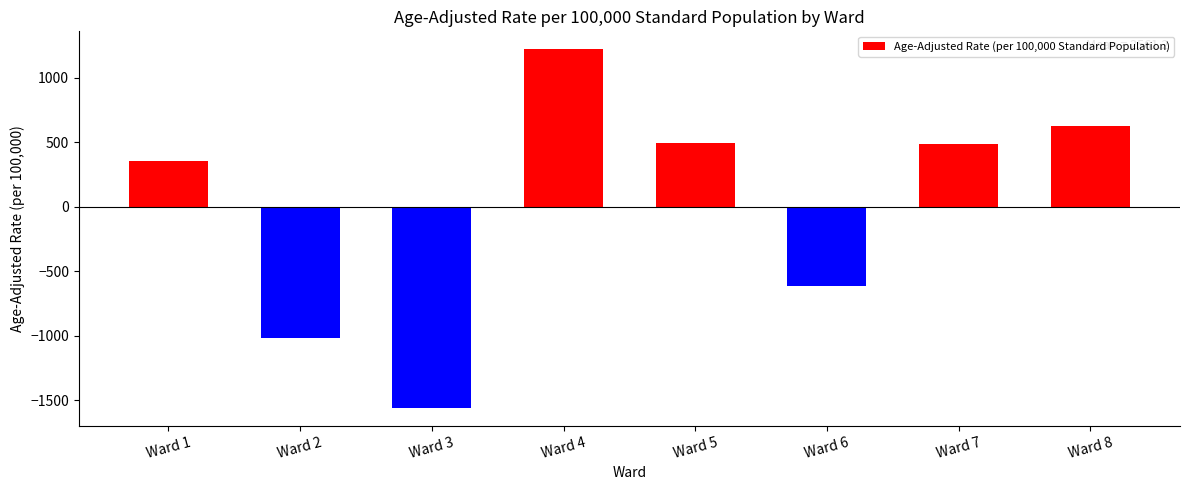

What is the difference between the values at Ward 4 and Ward 7?

735.6